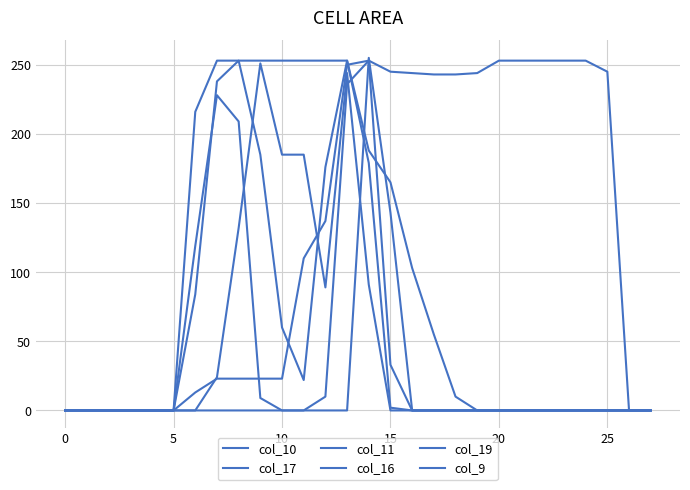

How many lines are shown in the chart?

6